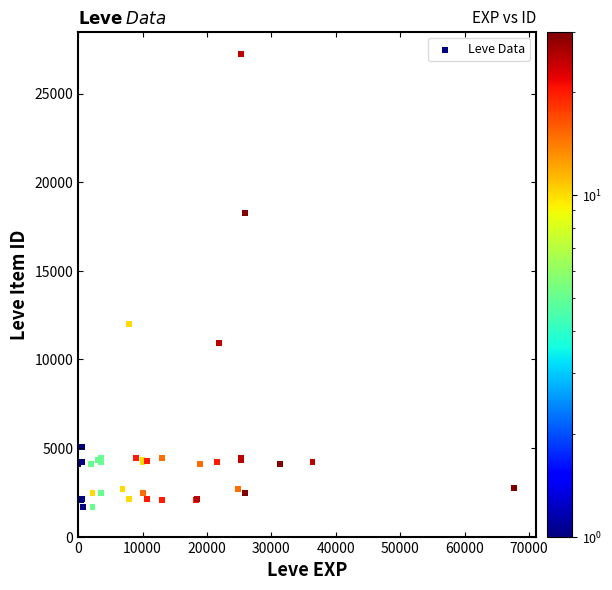

What Y value in the scatter plot is closest to 14448?

12018